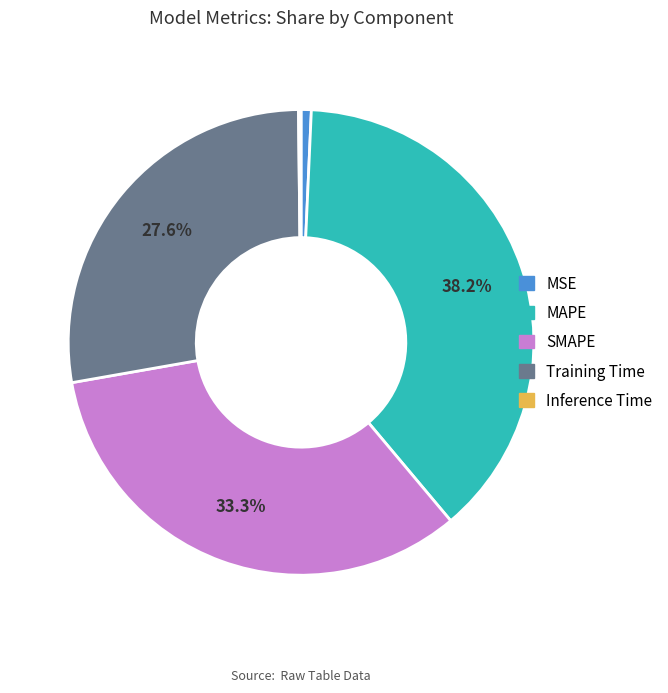

What percentage is the Training Time slice, to the nearest percent?

28%